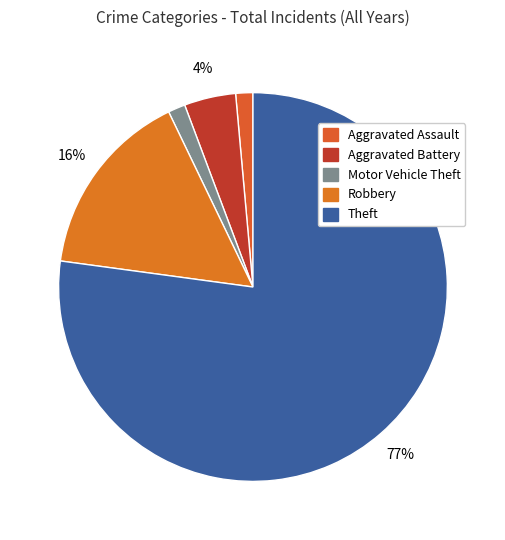

Does any single category account for the majority?

Yes